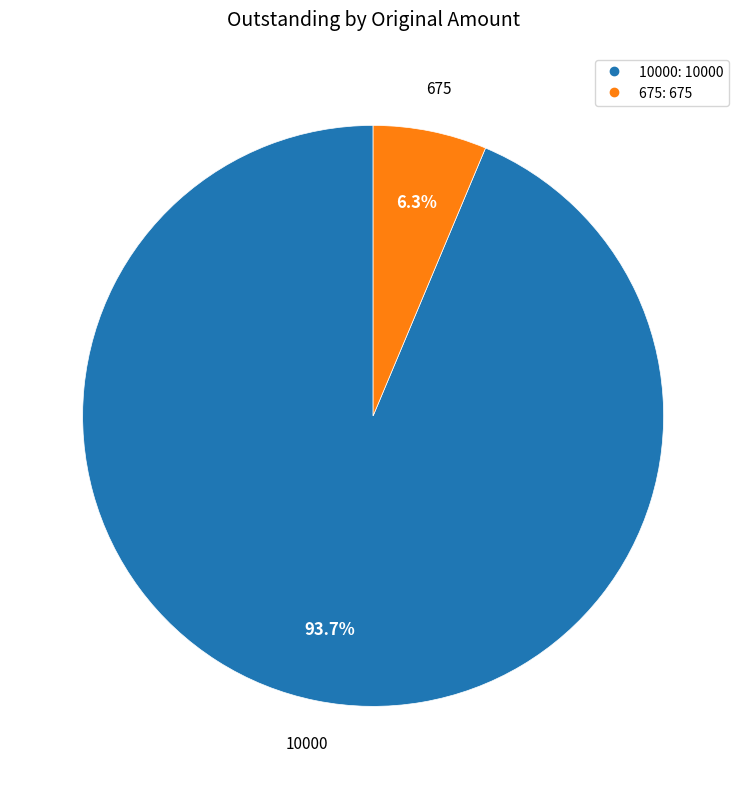

What portion of the pie excludes 675?

93.7%